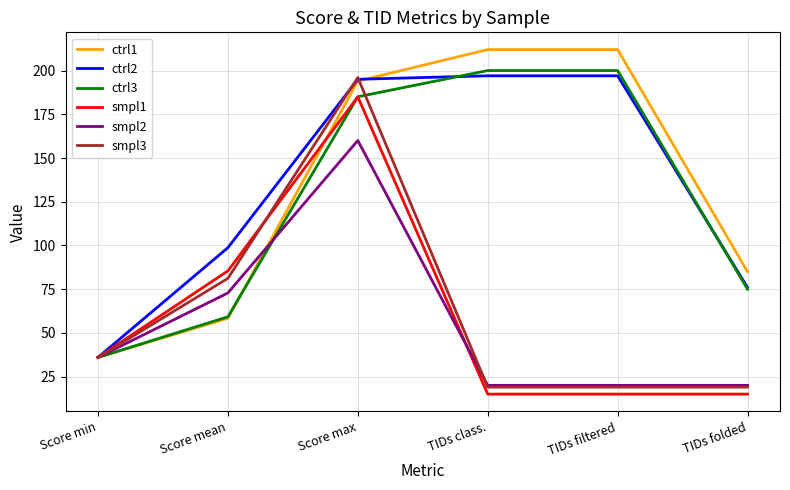

True or false: smpl3 and ctrl1 intersect in this chart.

True